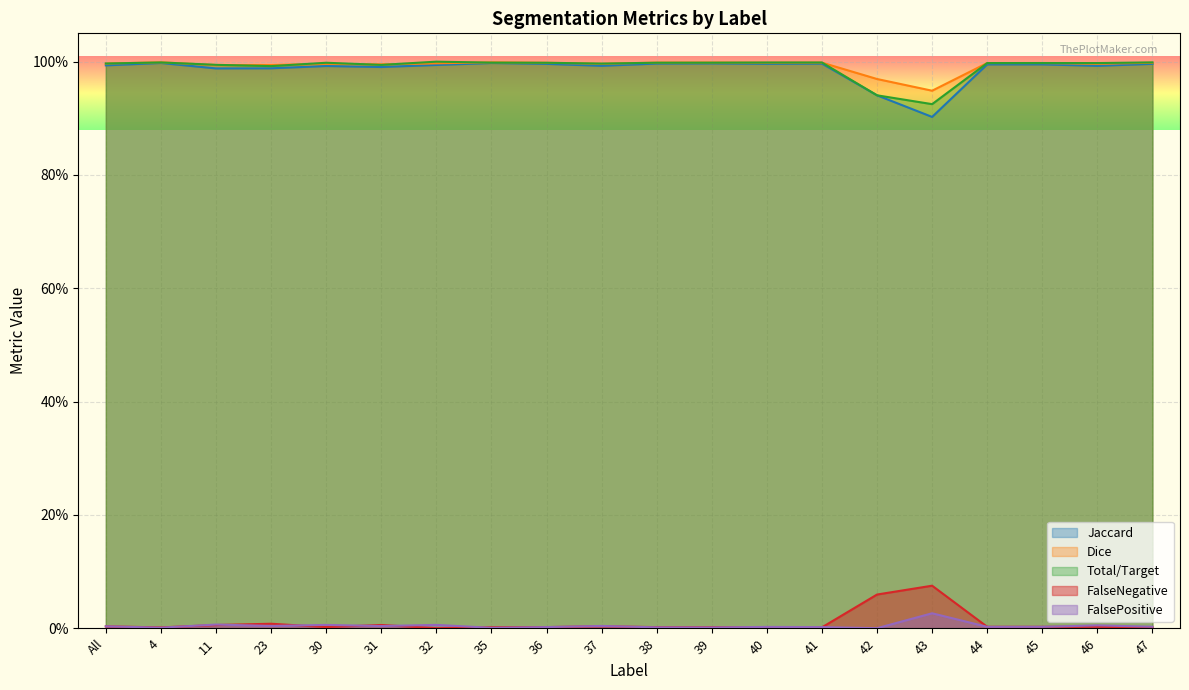

What position from the right is 4?

19